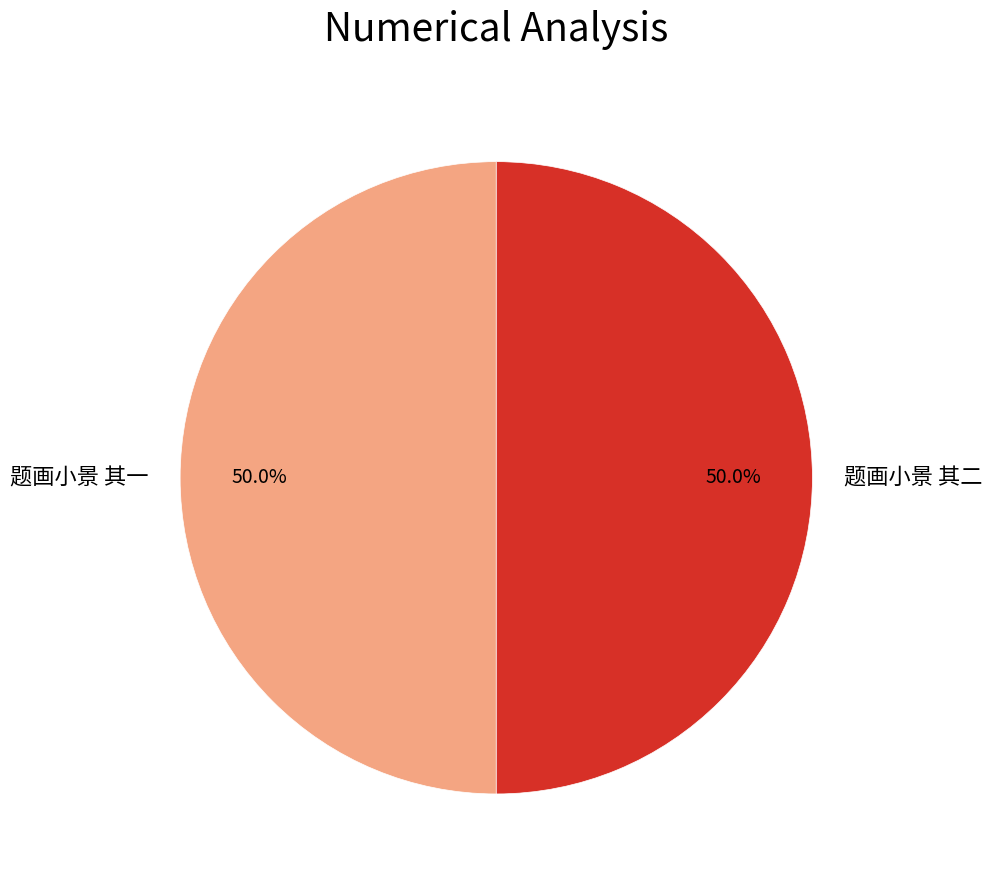

To the nearest percent, what portion does 题画小景 其二 represent?

50%